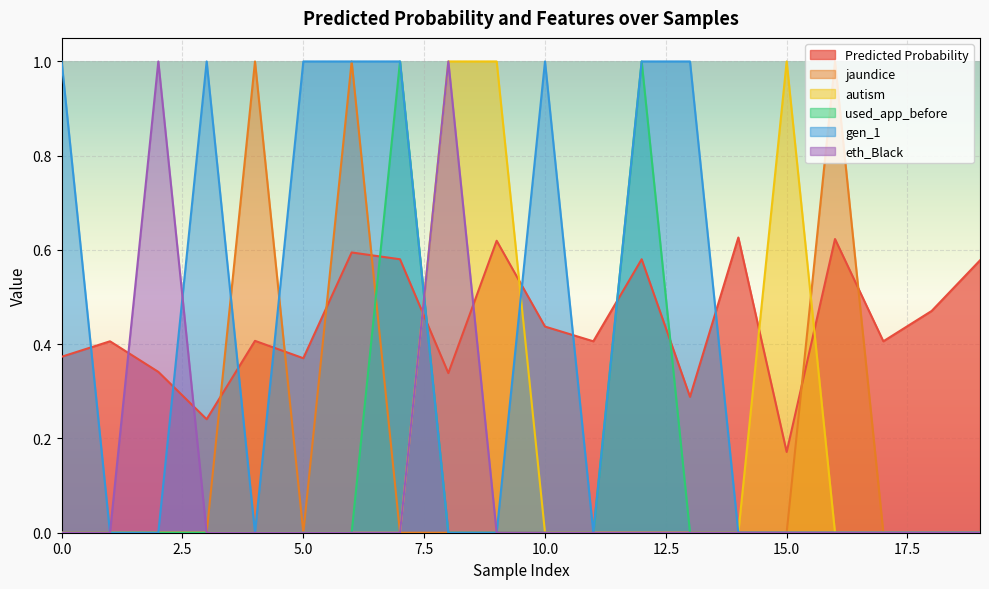

How many interior local valleys does the jaundice series have?

1